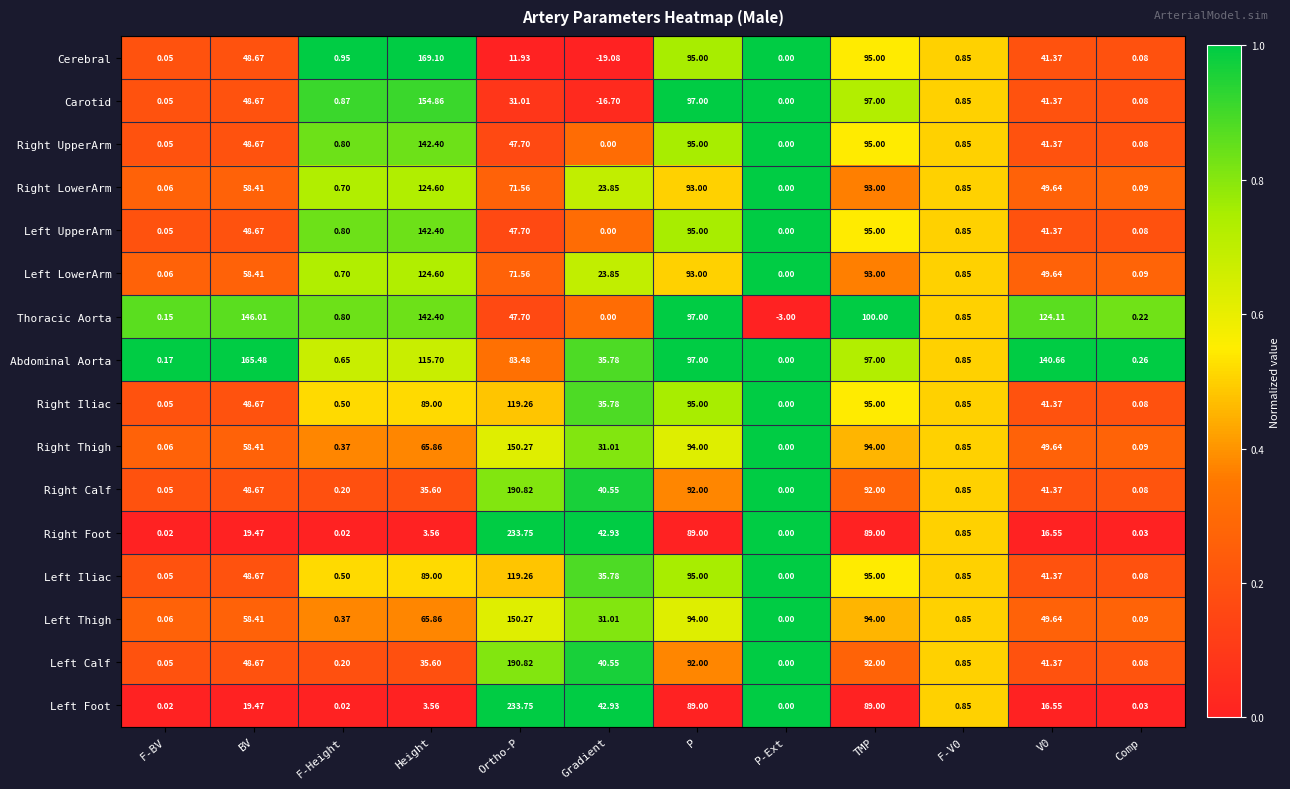

At which category is the sum across all series the highest?

Ortho-P